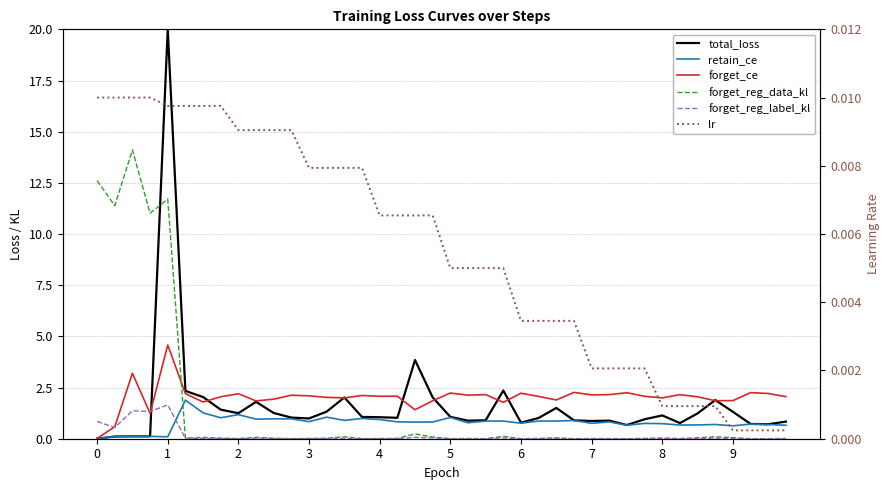

Rank the series by their maximum value, from lowest to highest.

lr, forget_reg_label_kl, retain_ce, forget_ce, forget_reg_data_kl, total_loss